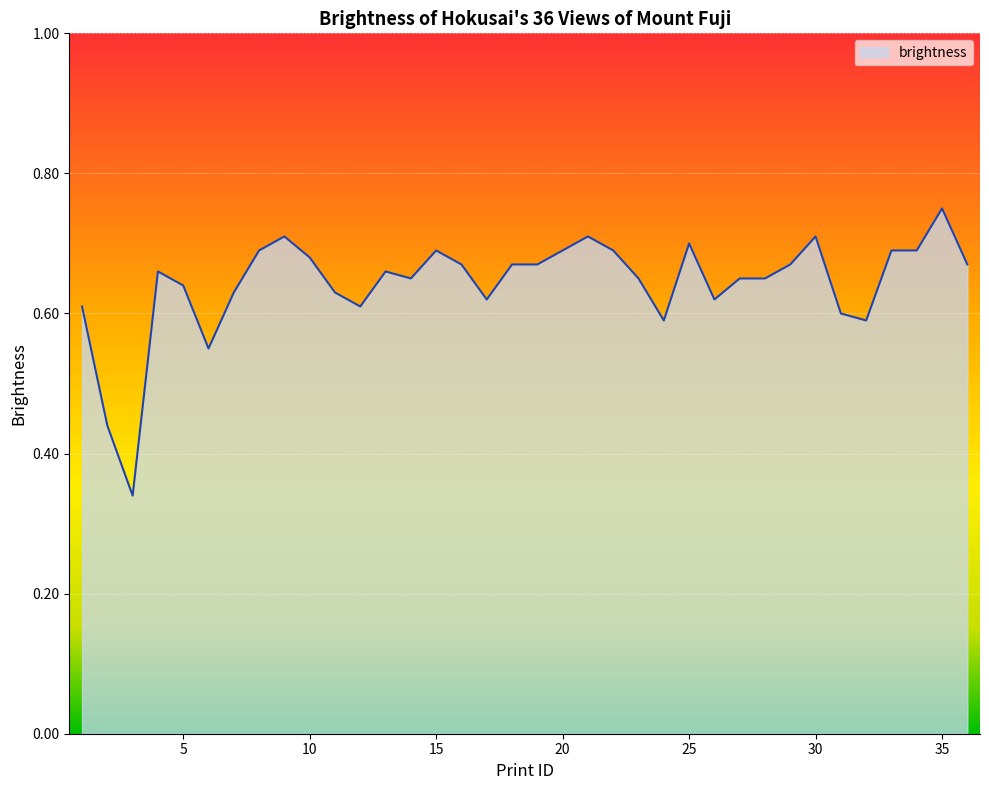

How many lines are shown in the chart?

1